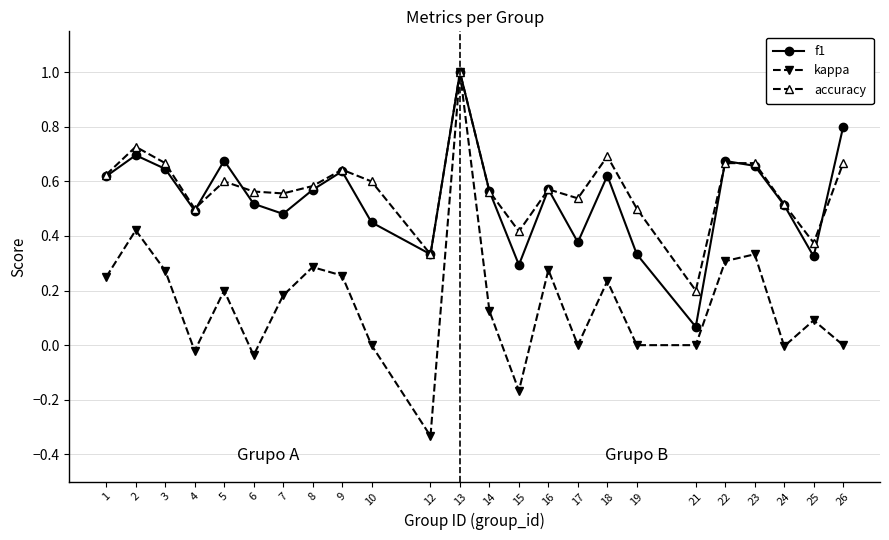

Rank the series at 17 from lowest to highest value.

kappa, f1, accuracy